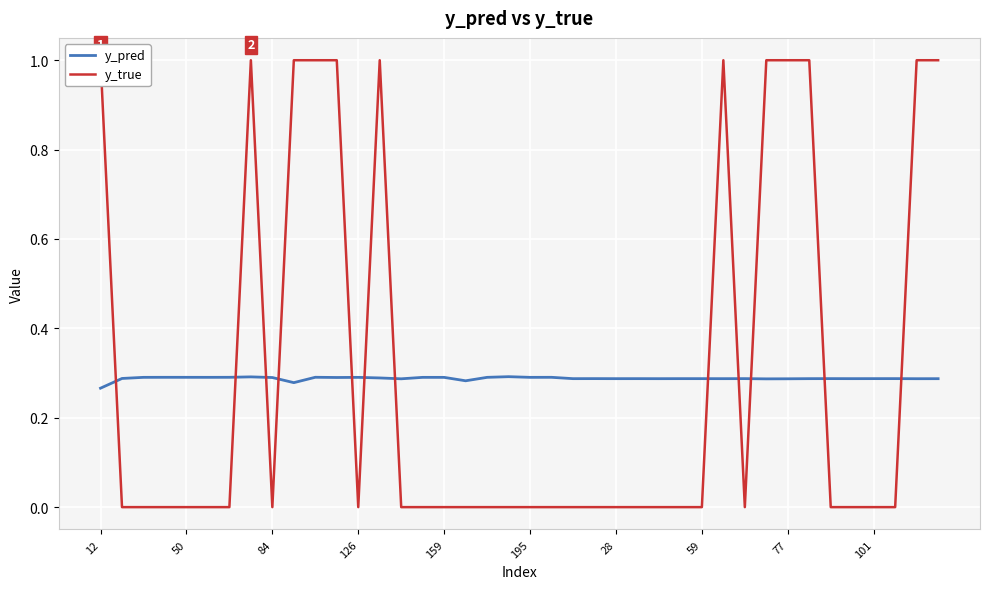

What is the value of the y_true point at the 13th from the left?

1.0